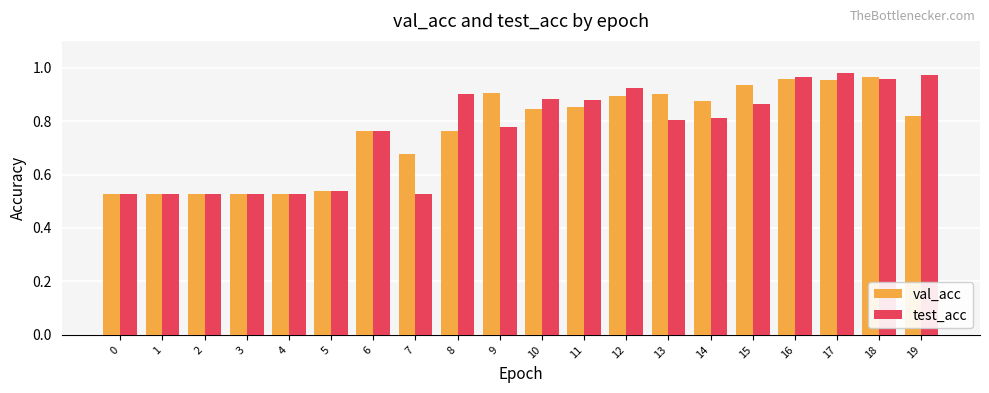

Is it true that test_acc equals 0.8 at 9?

True